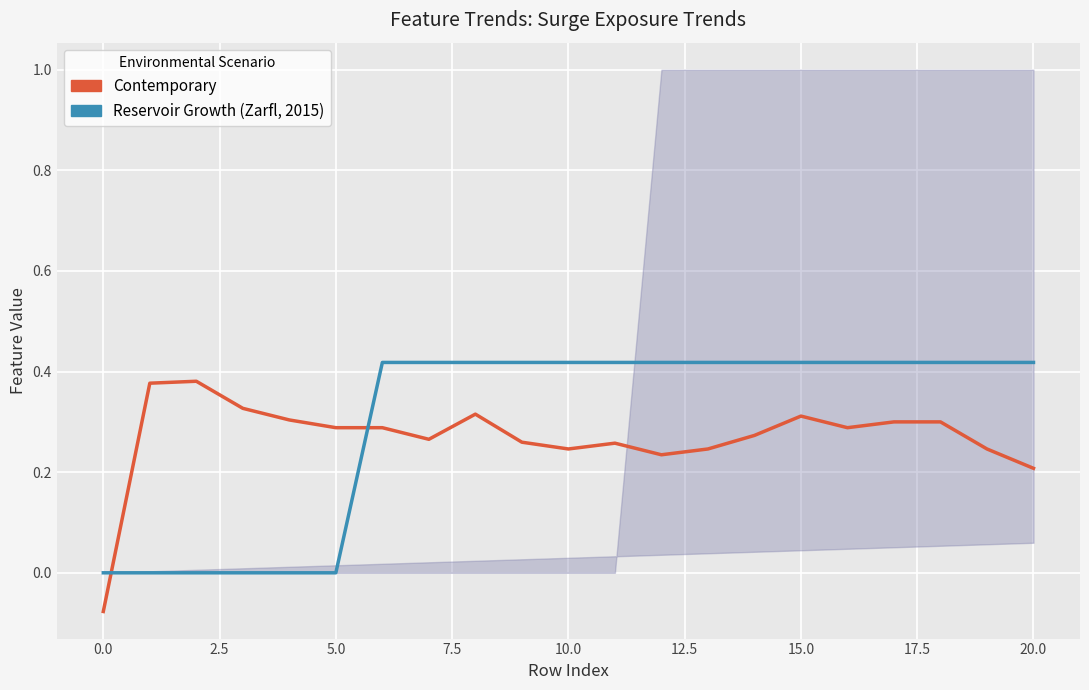

Which series has the largest total across all categories?

Reservoir Growth (Zarfl, 2015)